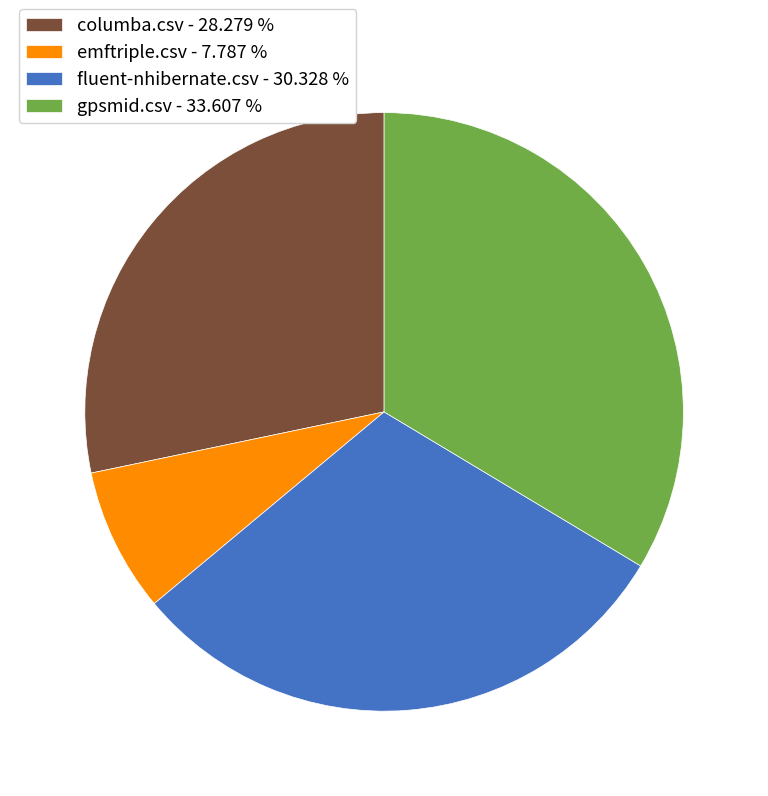

Which category has the smallest portion of the pie?

emftriple.csv